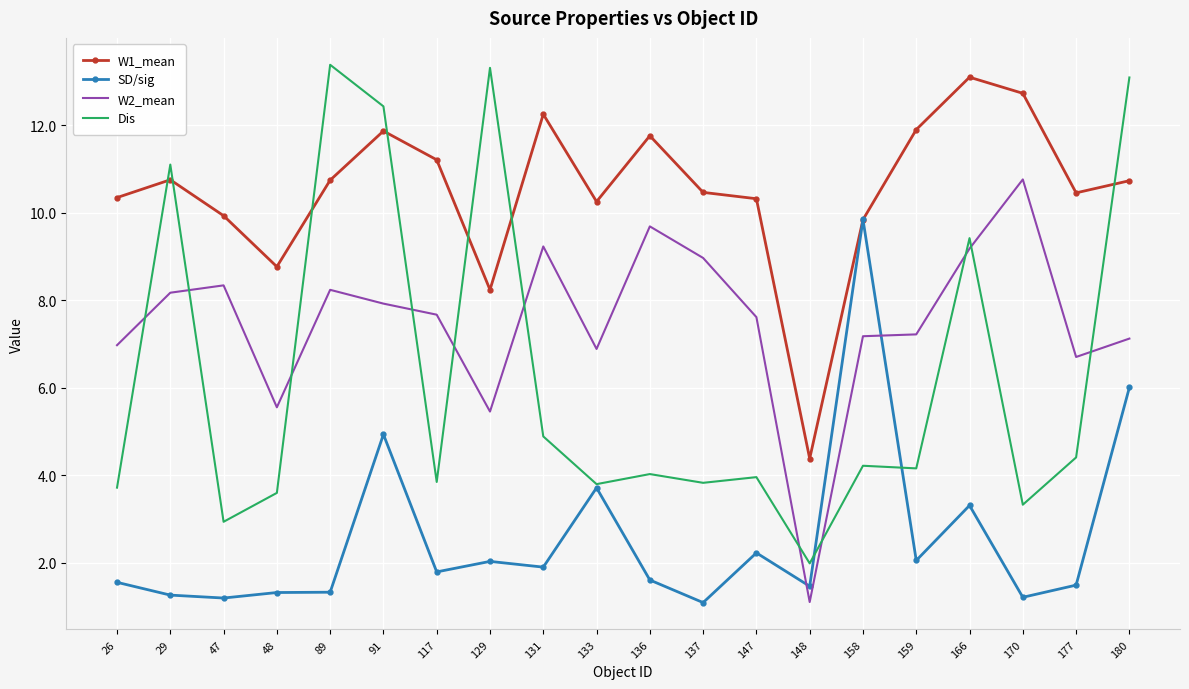

At 26, list the series in order from largest to smallest.

W1_mean, W2_mean, Dis, SD/sig